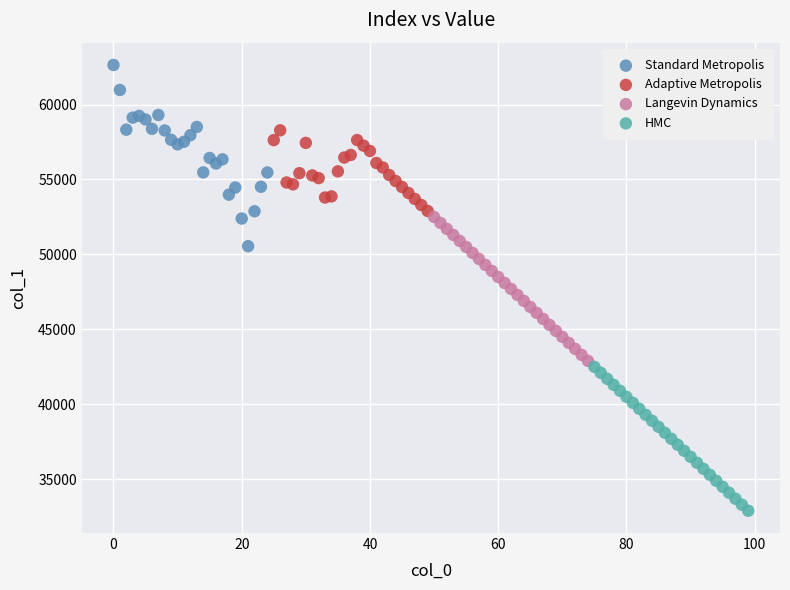

Which series contains the highest Y value?

Standard Metropolis